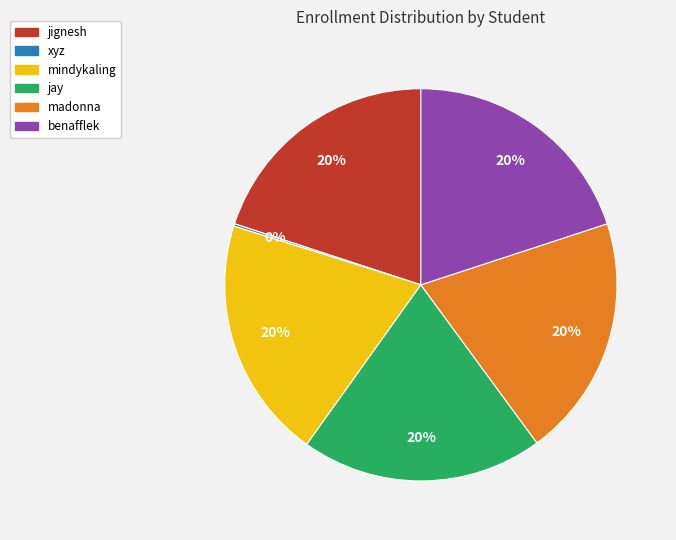

What percentage is the jignesh slice, to the nearest percent?

20%